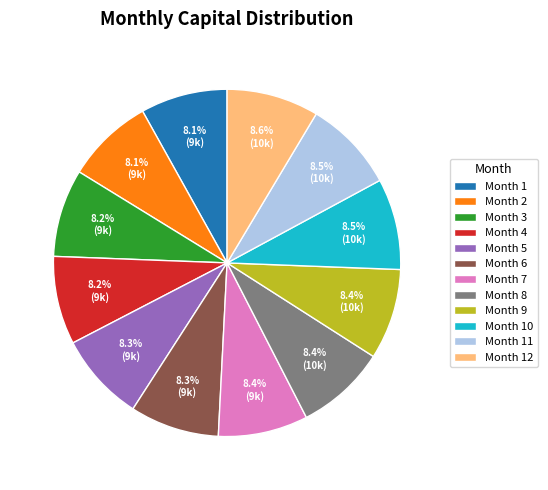

What is the total percentage of Month 4 and Month 3?

16.4%